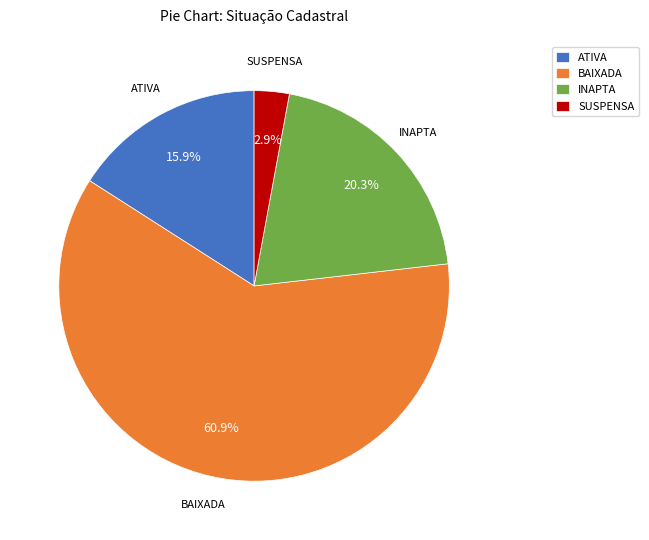

To the nearest percent, what percentage of the pie is ATIVA?

16%